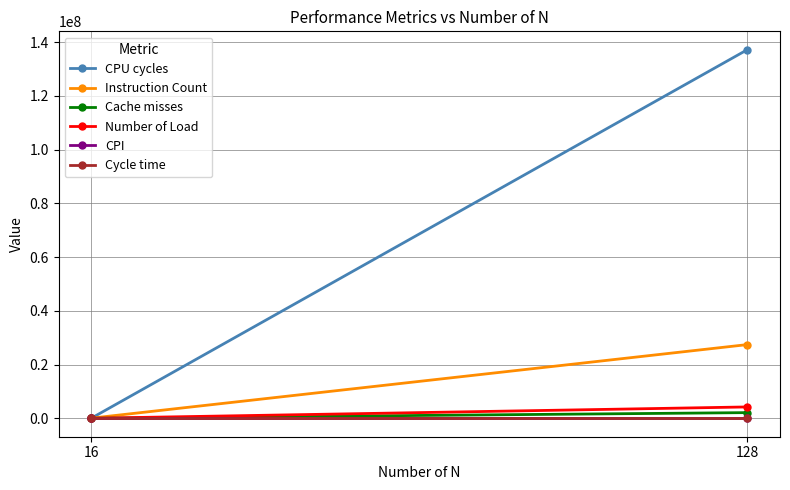

Rank the series by their maximum value, from lowest to highest.

Cycle time, CPI, Cache misses, Number of Load, Instruction Count, CPU cycles